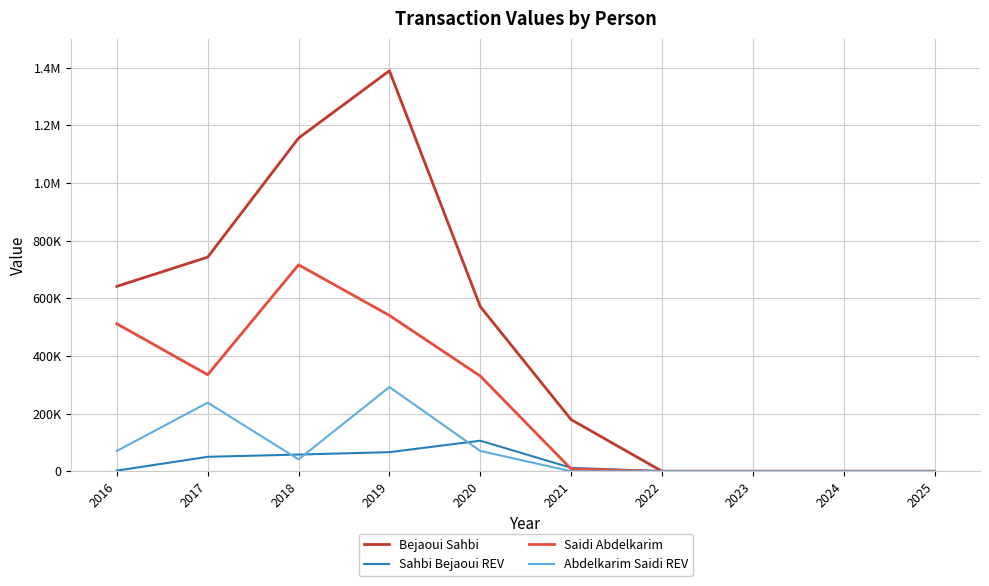

What is the difference between the highest and lowest values at 2018?

1114118.4